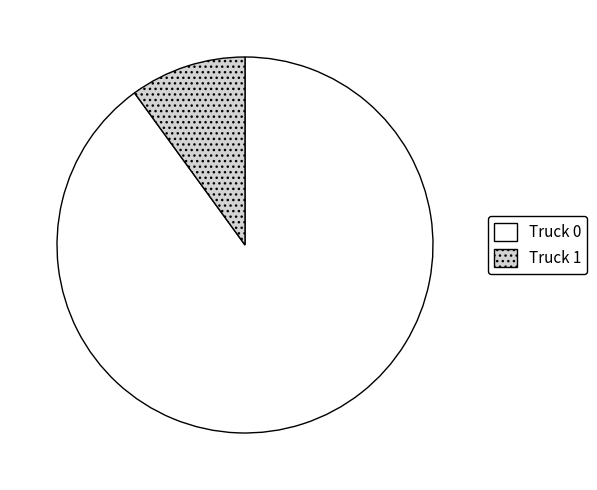

True or false: Truck 1 accounts for 2% of the total.

False